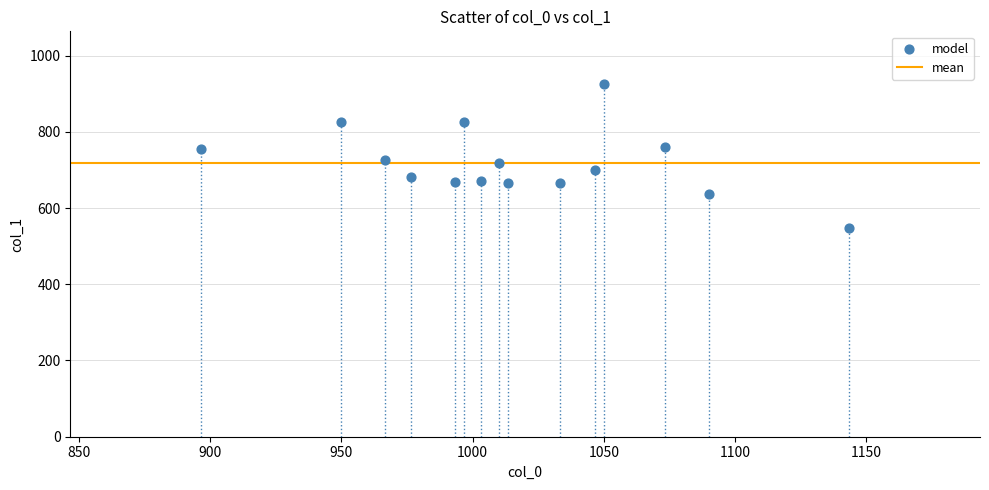

What is the range of X values (max minus min)?

246.7